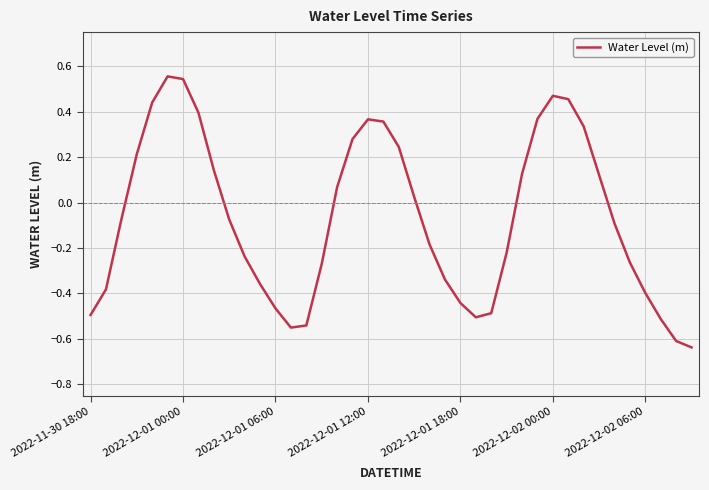

Does the chart have visible grid lines?

Yes